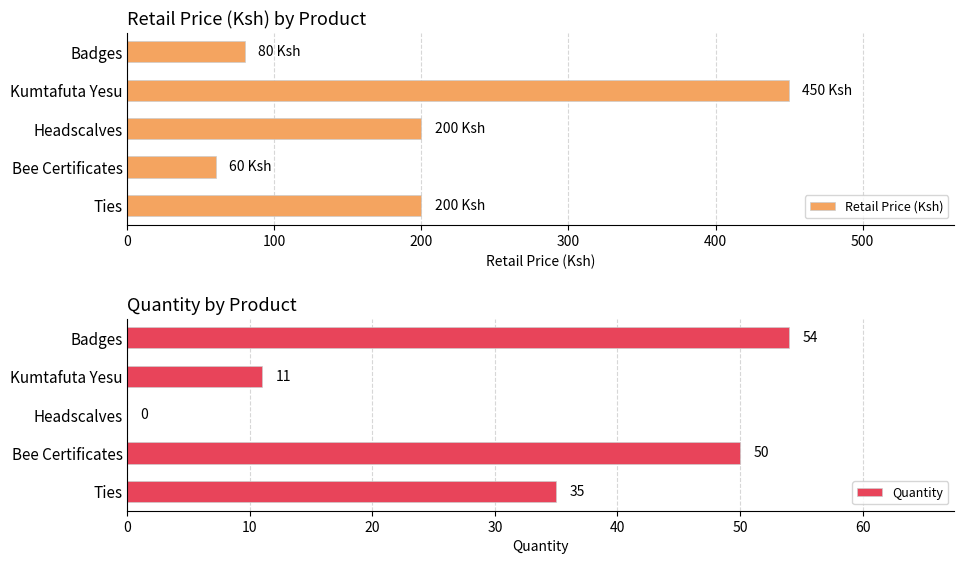

What is the value of the Quantity bar at the 2nd from the left?

11